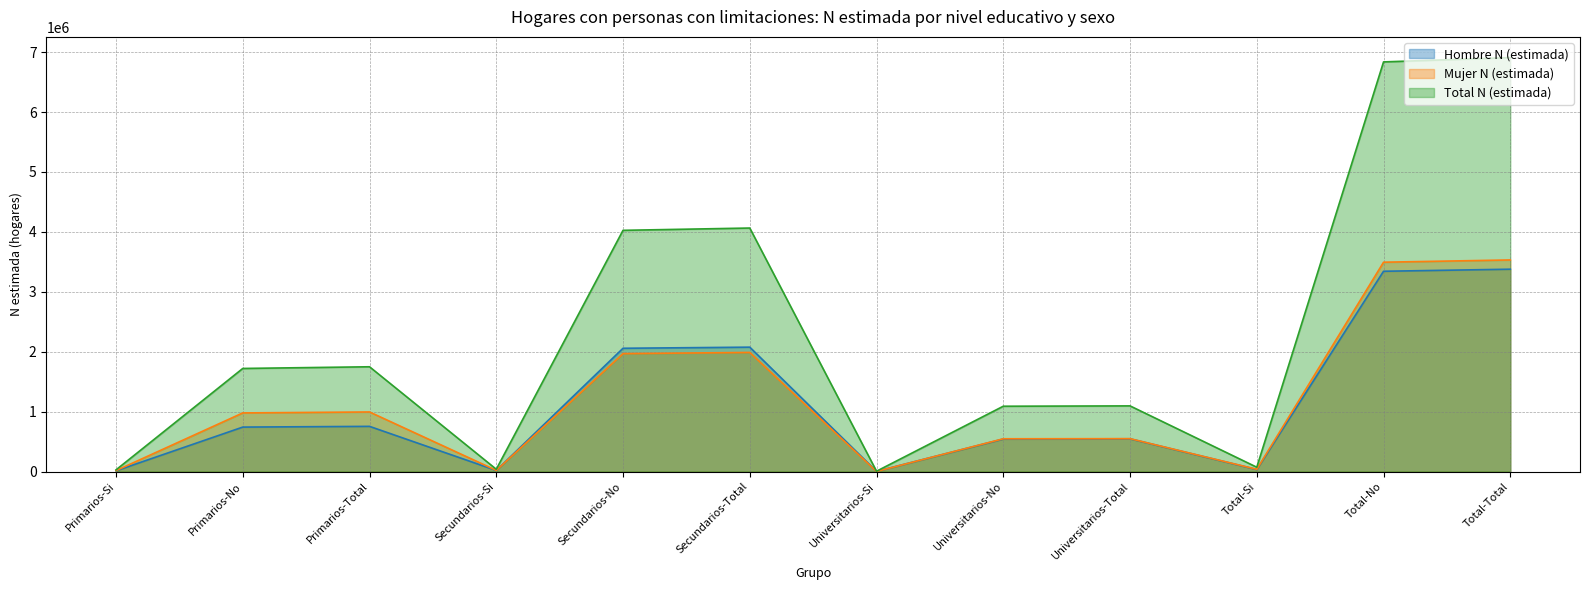

What is the average value of the Hombre N (estimada) series?

1125873